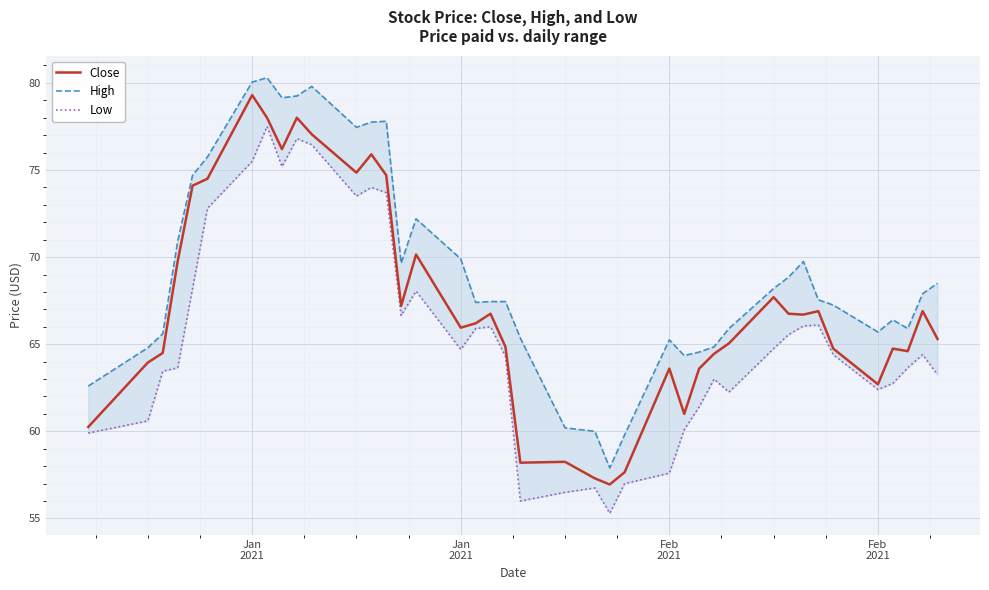

True or false: Low and Close intersect in this chart.

False